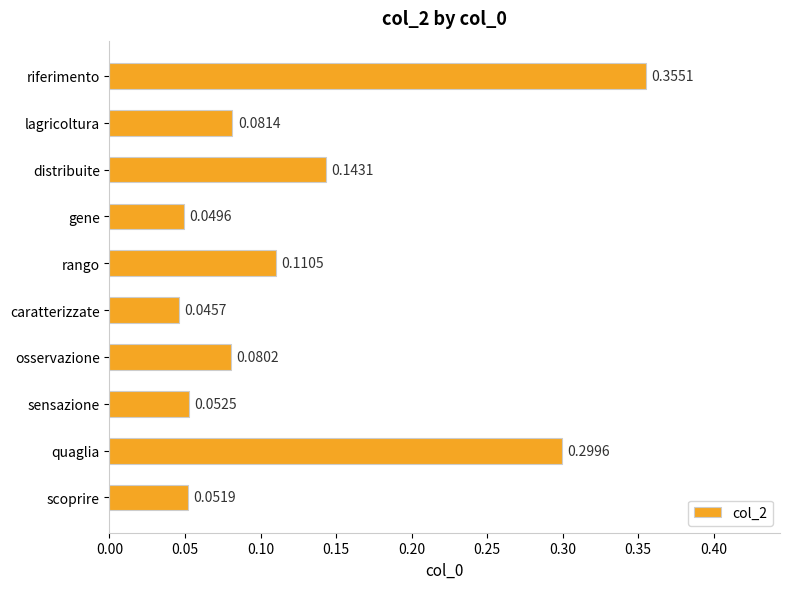

Count the number of data series in this chart.

1